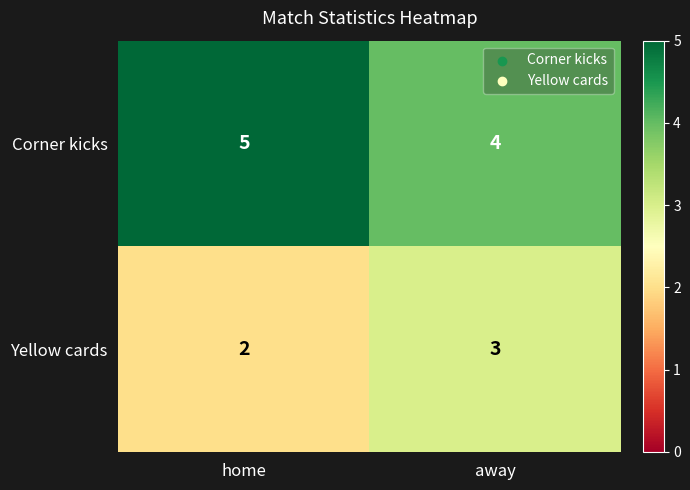

Rank the categories by Yellow cards value from lowest to highest.

home, away